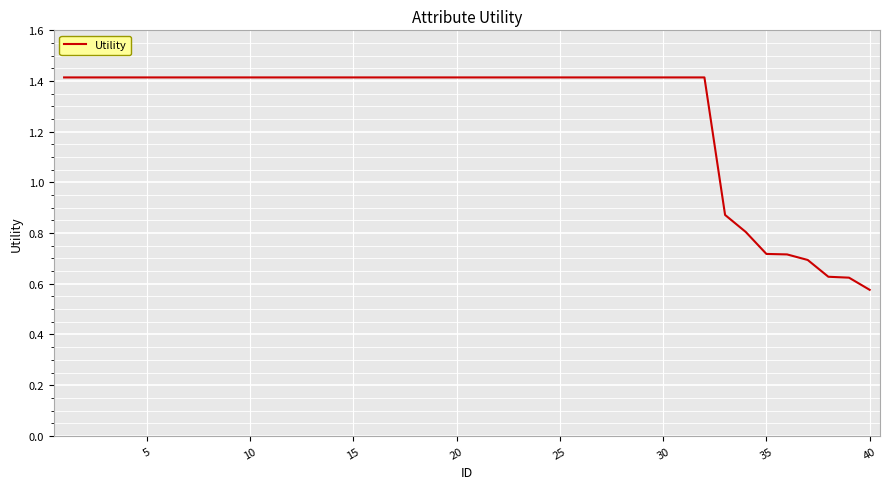

What is the maximum value shown in the chart?

1.4